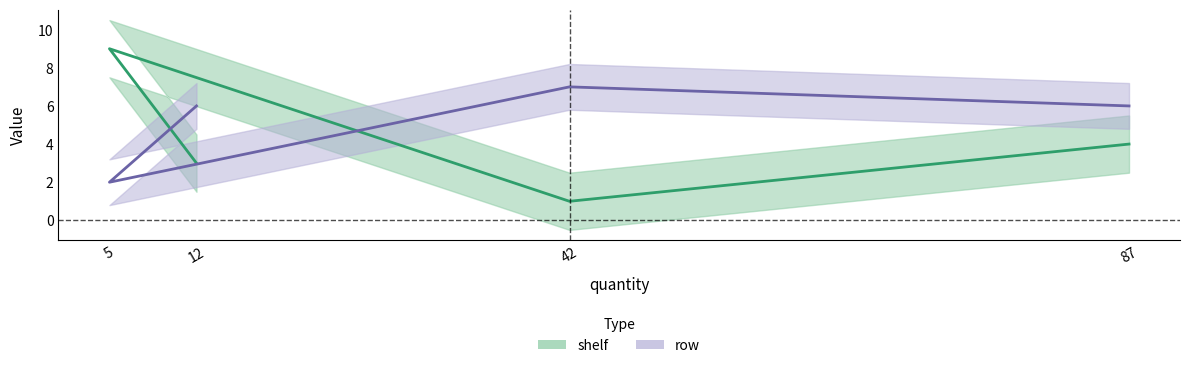

How many row values are between 6 and 7?

3